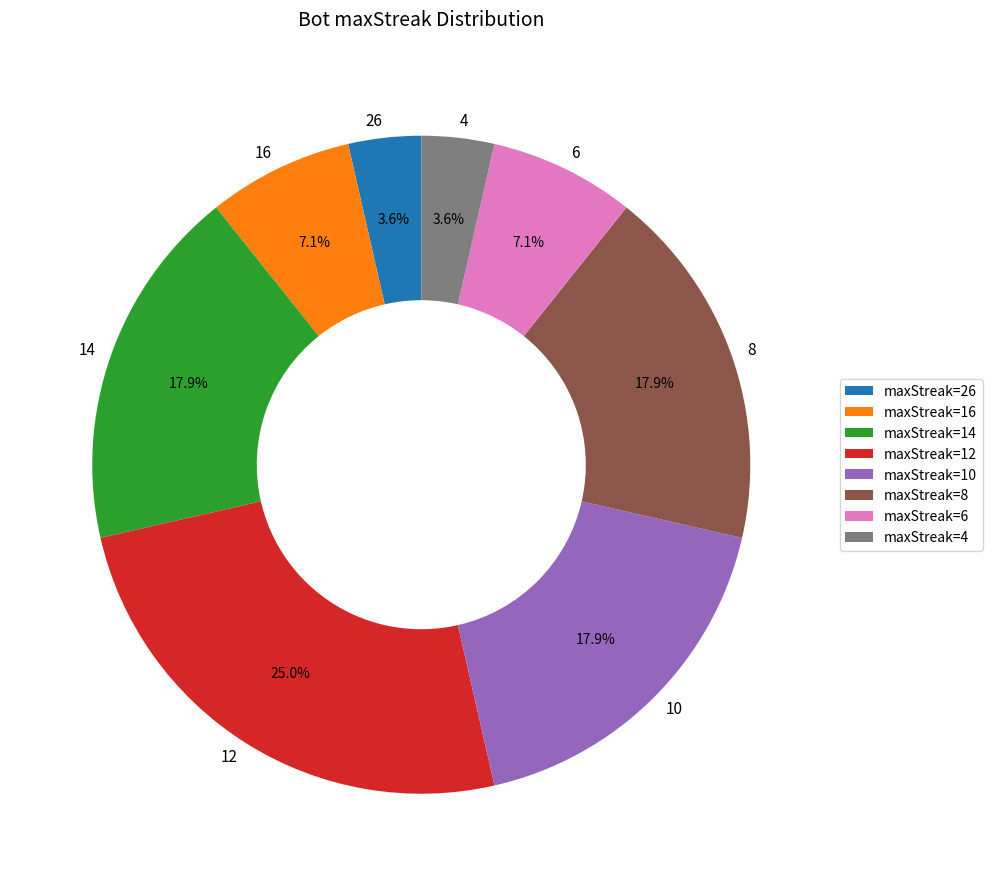

Combined, do 10 and 8 account for over 50%?

No